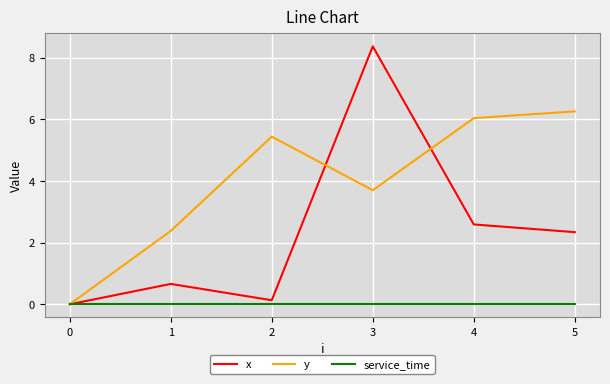

The value of service_time at 4 is 0.0. True or false?

True